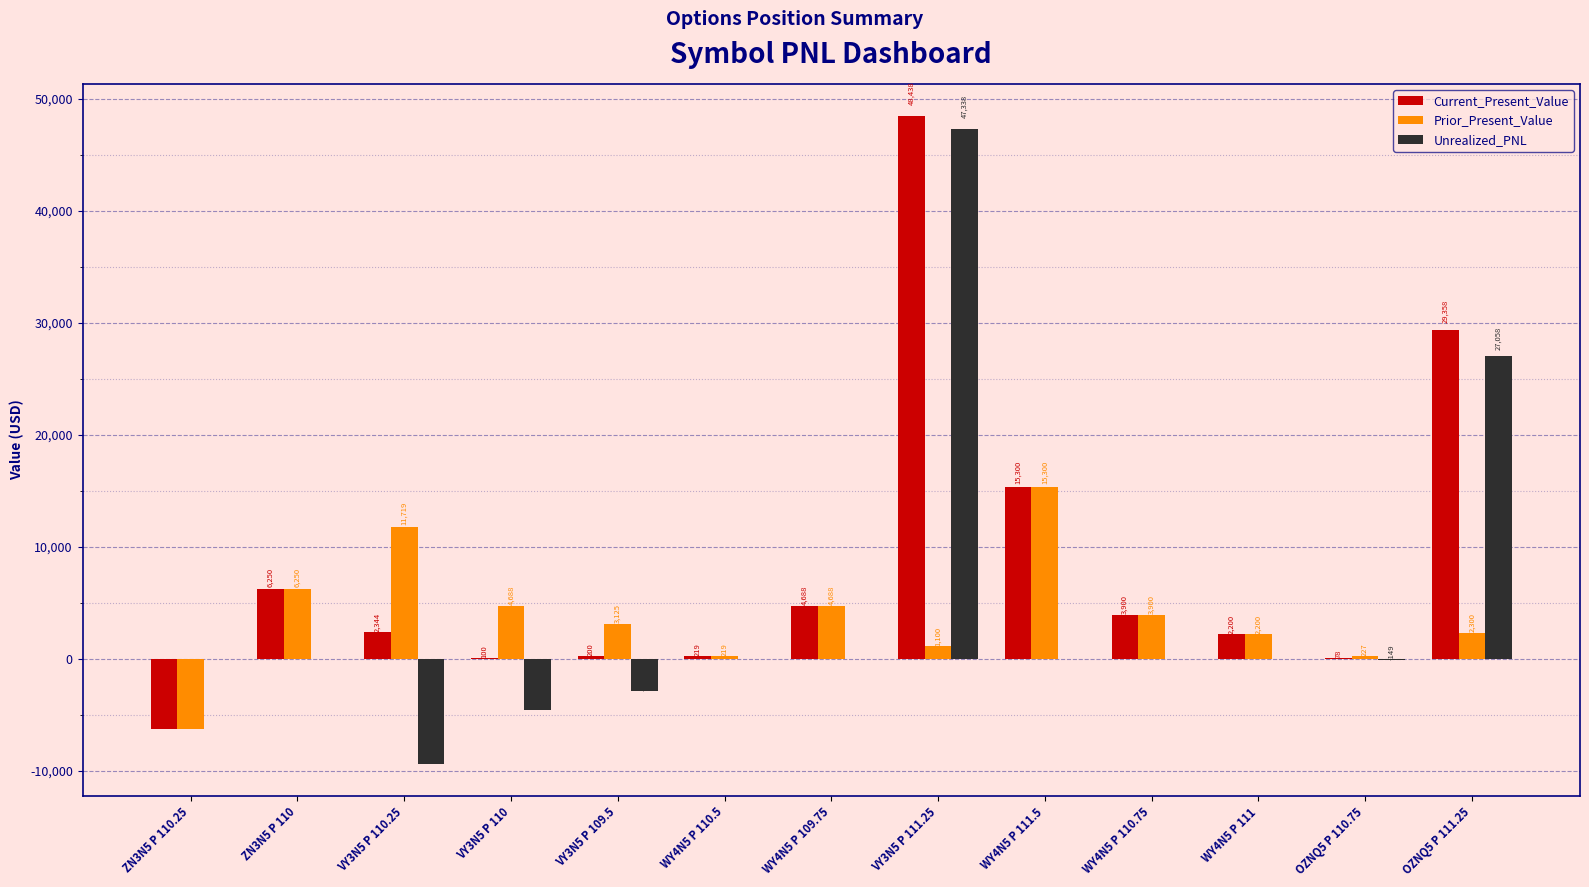

How many groups of bars are there?

13